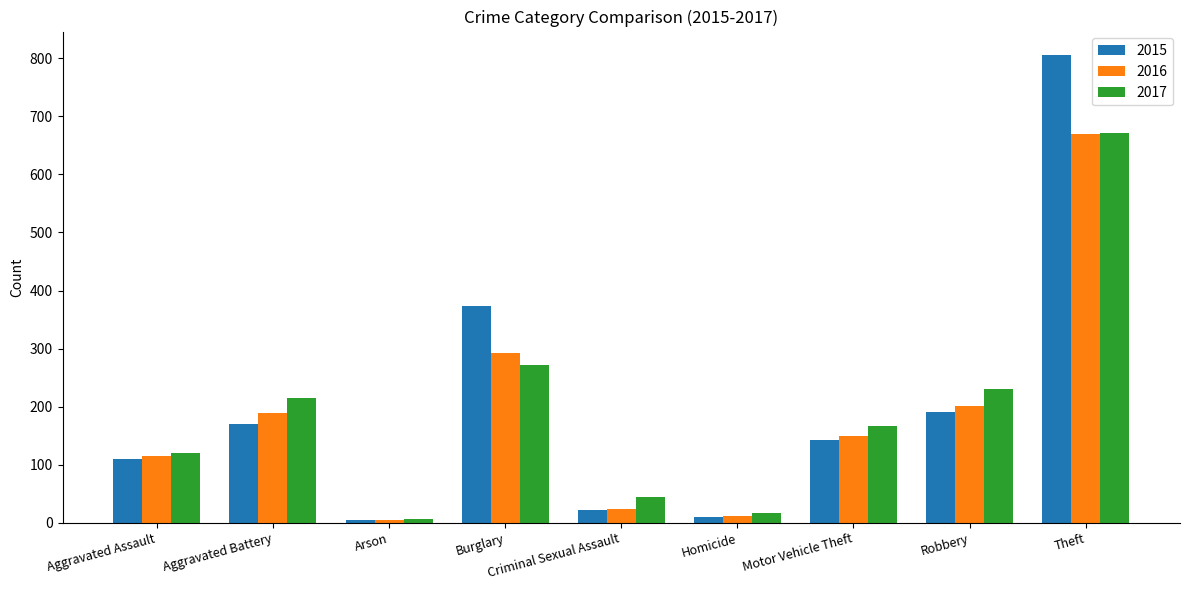

What is the difference between the second highest and second lowest values in the 2015 series?

363